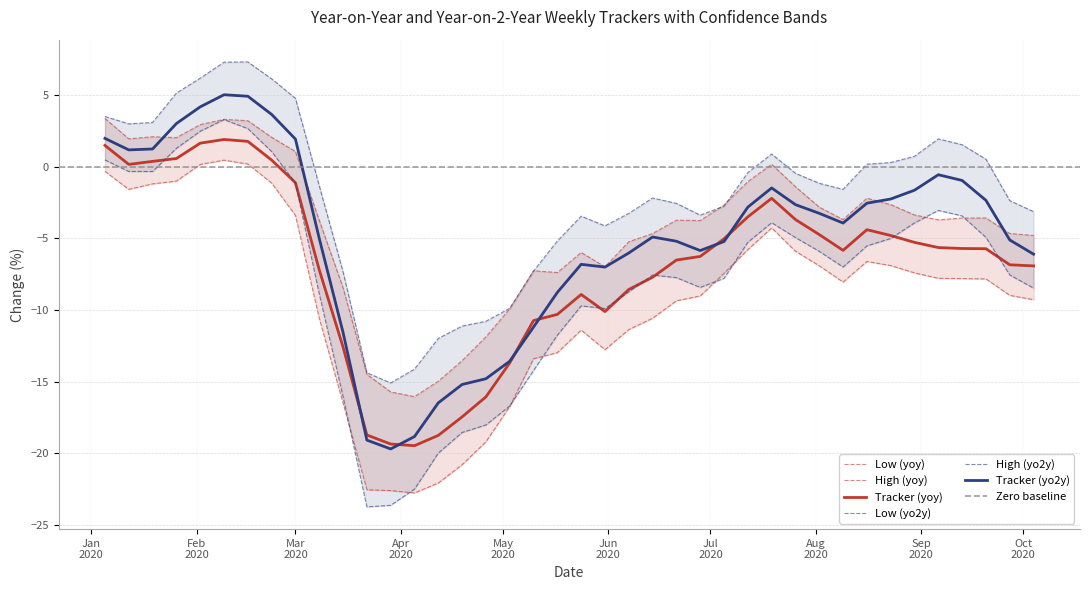

True or false: High (yo2y) and Low (yoy) cross at least once.

False